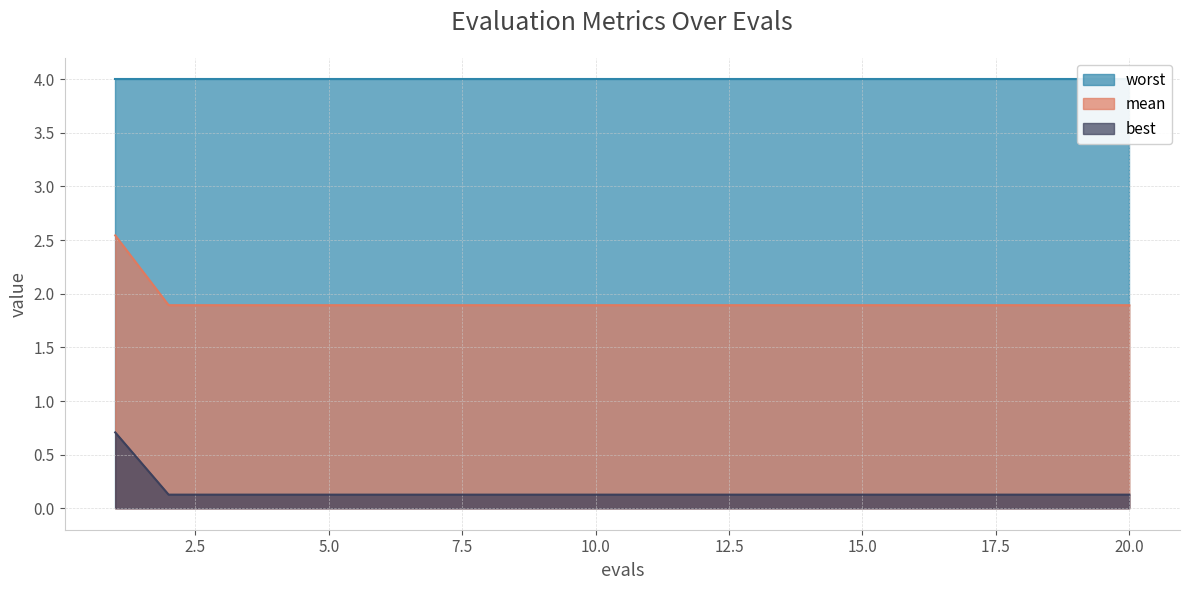

Which series changed the most between 4 and 15?

mean